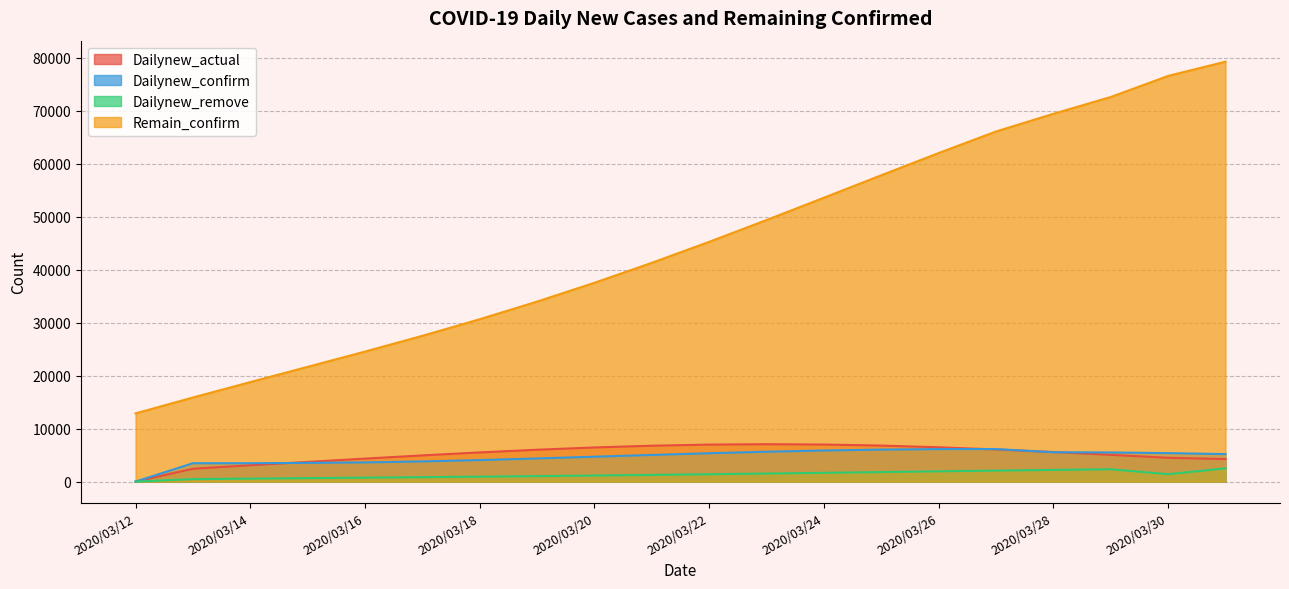

True or false: Remain_confirm and Dailynew_confirm intersect in this chart.

False